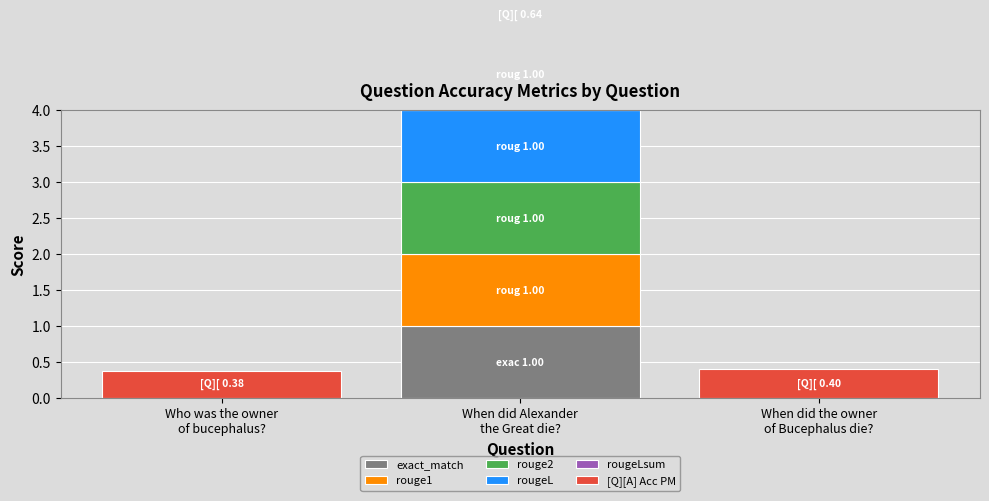

Reading left to right, extract all data points from this chart.

exact_match: 0.0	1.0	0.0
rouge1: 0.0	1.0	0.0
rouge2: 0.0	1.0	0.0
rougeL: 0.0	1.0	0.0
rougeLsum: 0.0	1.0	0.0
[Q][A] Acc PM: 0.4	0.6	0.4